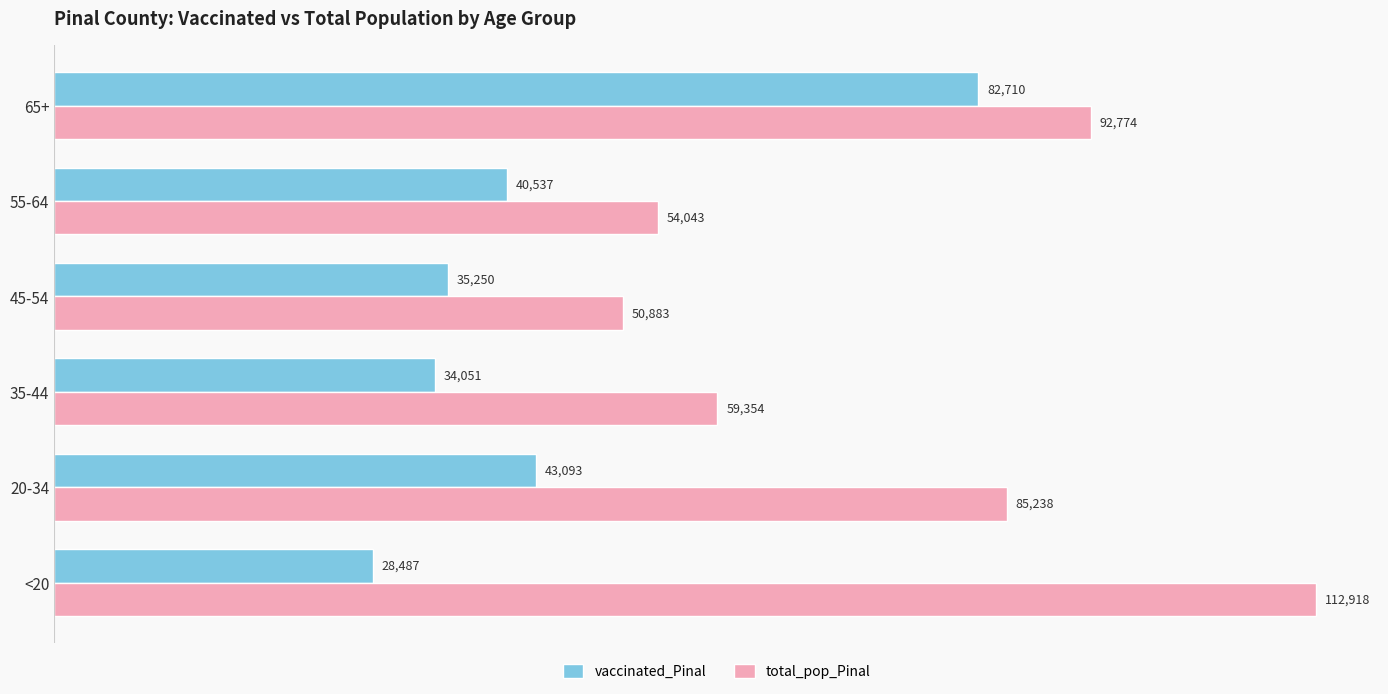

What is the difference between the highest and lowest values at 65+?

10064